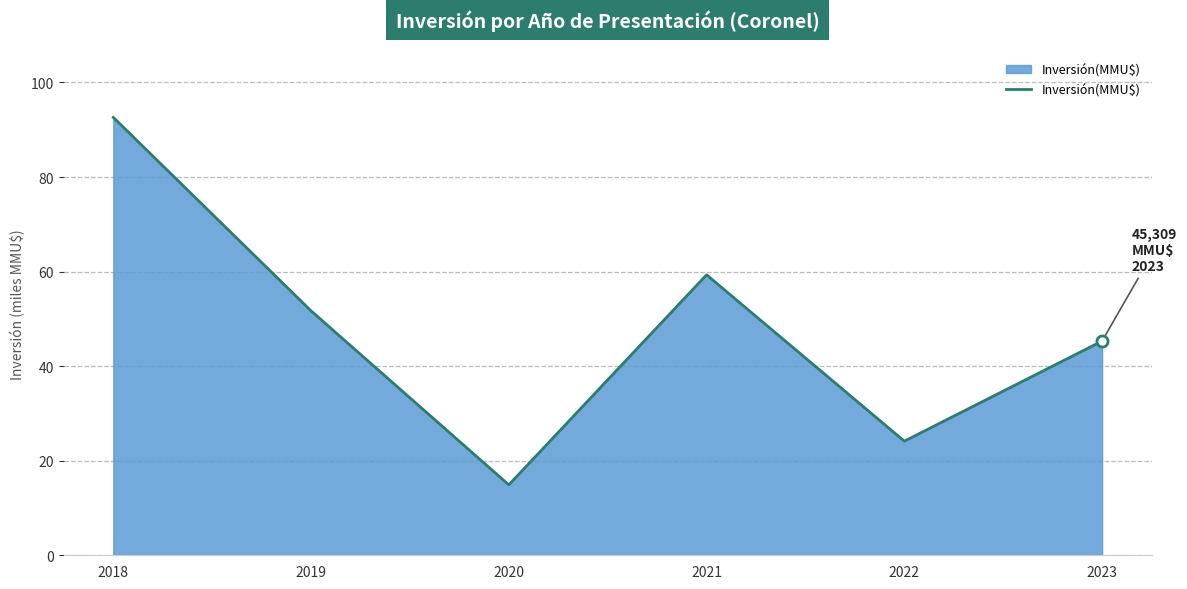

What is the sum of the values at 2022 and 2023?

69.4